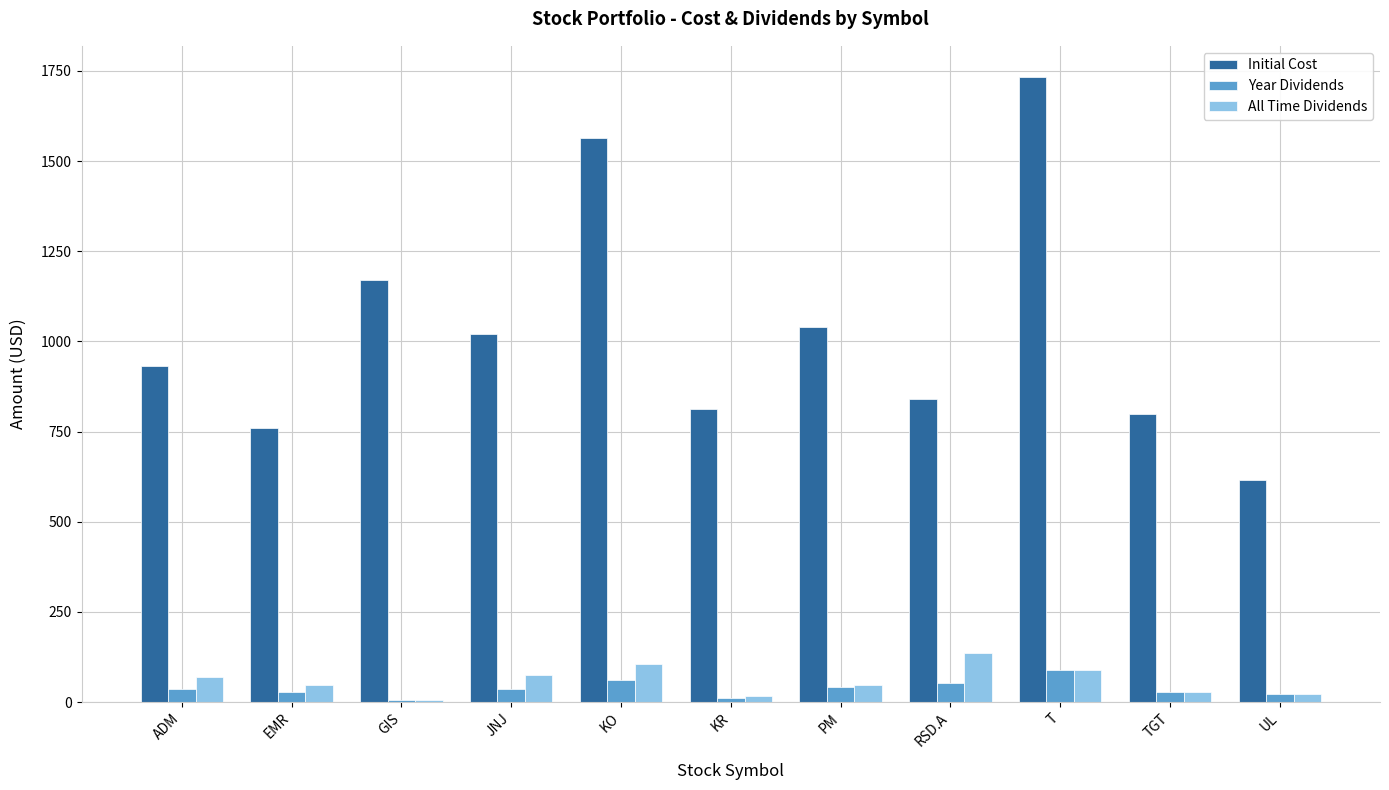

Is the value of All Time Dividends at GIS greater than the value of Year Dividends at KO?

No